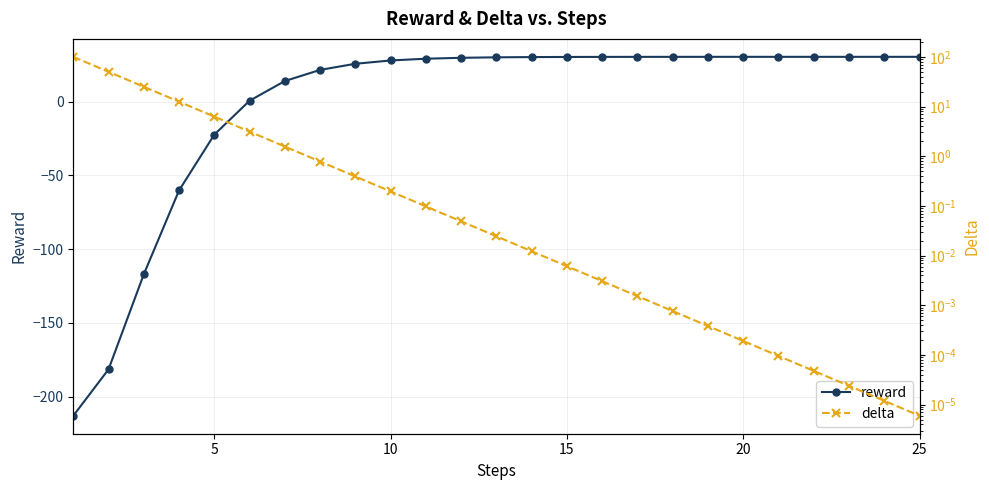

How many intersections are there between reward and delta?

1